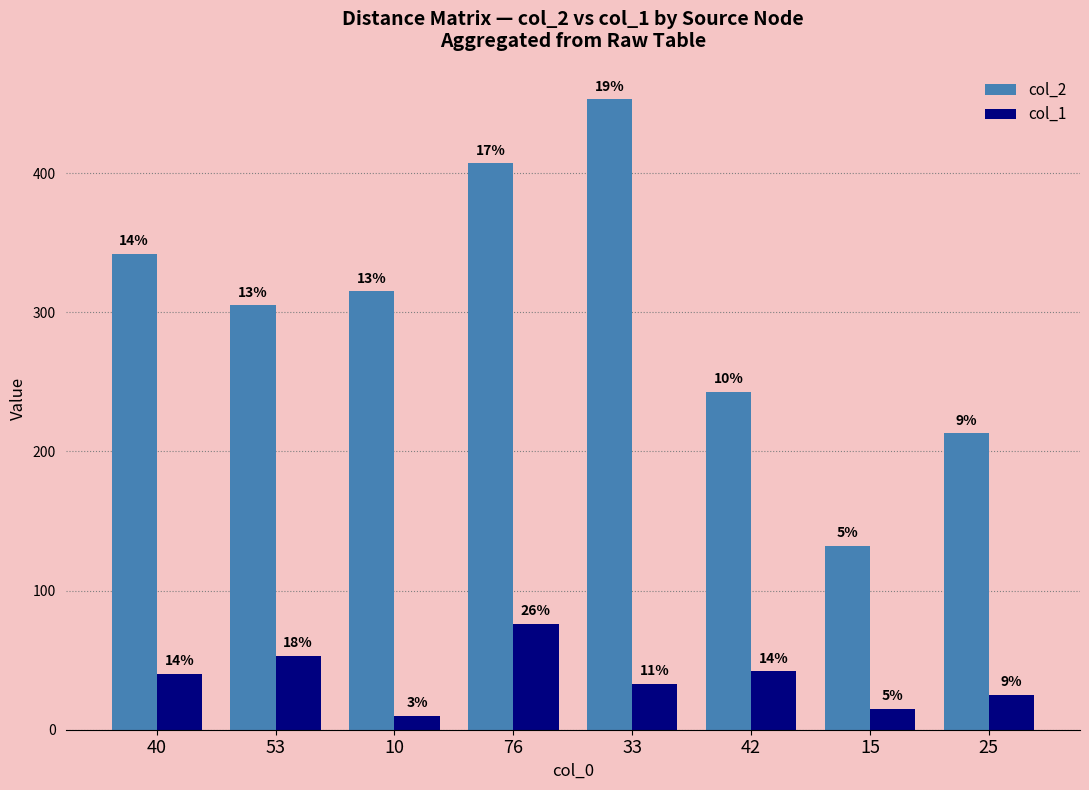

What are all the series names shown in the legend?

col_2, col_1